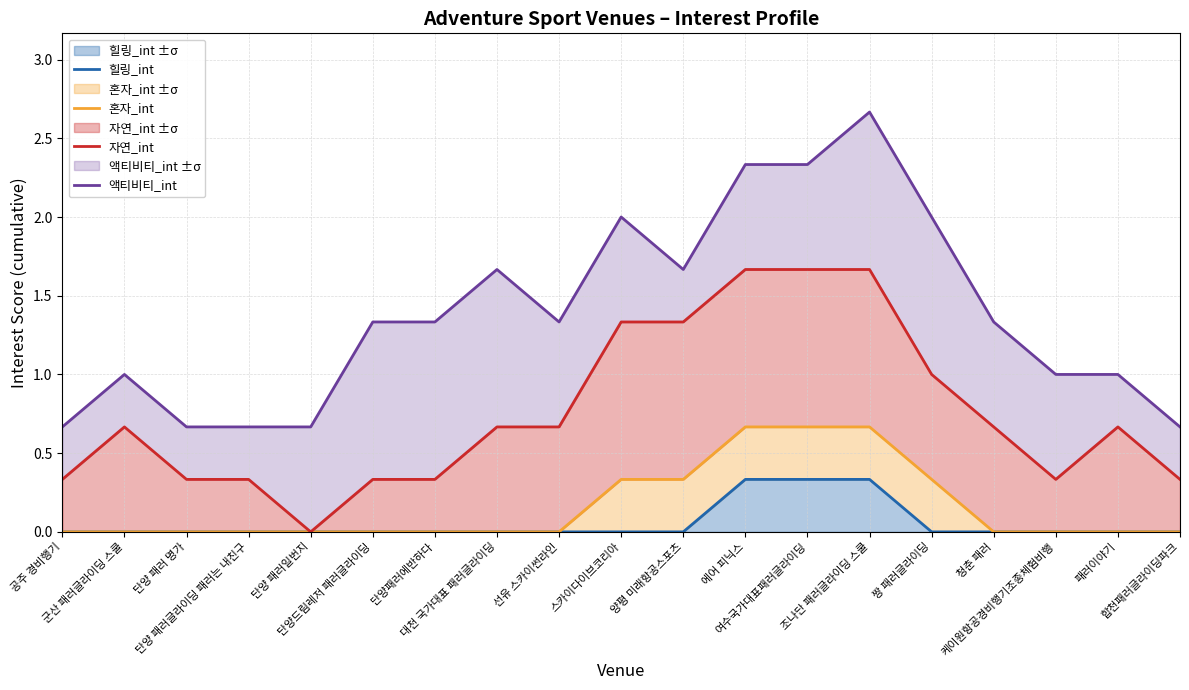

Reading right to left, extract all data points from this chart.

힐링_int: 0.0	0.0	0.0	0.0	0.0	0.3	0.3	0.3	0.0	0.0	0.0	0.0	0.0	0.0	0.0	0.0	0.0	0.0	0.0
혼자_int: 0.0	0.0	0.0	0.0	0.3	0.7	0.7	0.7	0.3	0.3	0.0	0.0	0.0	0.0	0.0	0.0	0.0	0.0	0.0
자연_int: 0.3	0.7	0.3	0.7	1.0	1.7	1.7	1.7	1.3	1.3	0.7	0.7	0.3	0.3	0.0	0.3	0.3	0.7	0.3
액티비티_int: 0.7	1.0	1.0	1.3	2.0	2.7	2.3	2.3	1.7	2.0	1.3	1.7	1.3	1.3	0.7	0.7	0.7	1.0	0.7